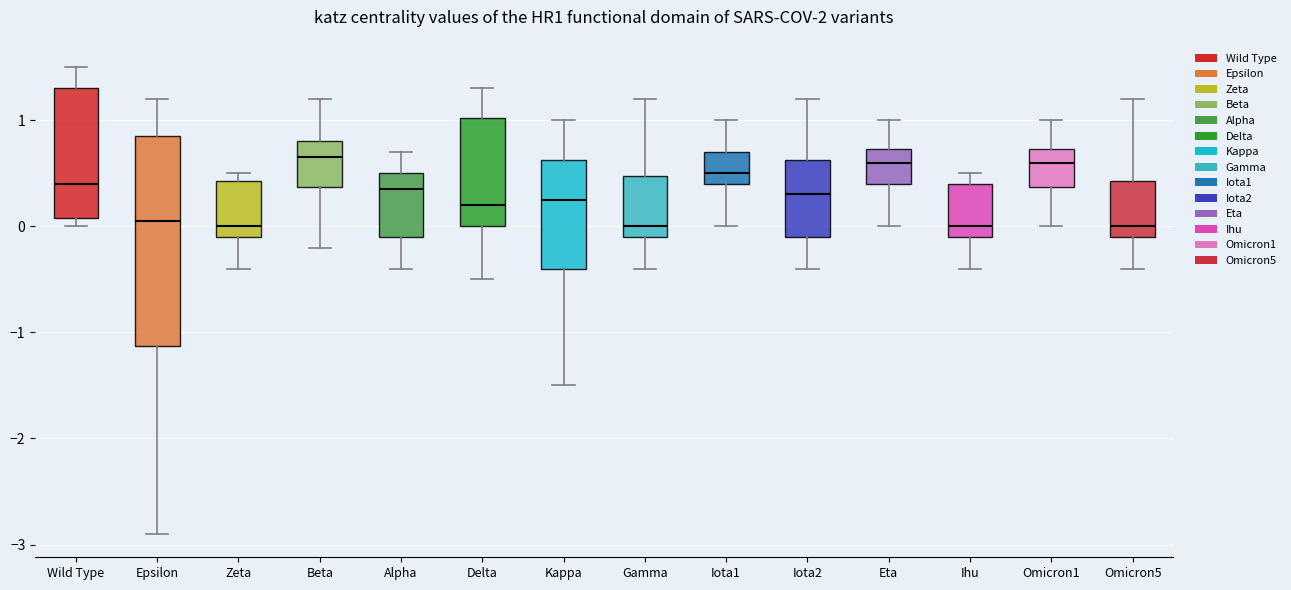

Reading left to right, read every box against the y-axis: the position of its median line, the range the box covers, and the ends of its whiskers. The values are not printed on the chart, so give them approximately, as read against the axis.

Wild Type: median 0.4, box 0.1 to 1.3, whiskers 0.0 to 1.5
Epsilon: median 0.1, box -1.1 to 0.9, whiskers -2.9 to 1.2
Zeta: median 0.0, box -0.1 to 0.4, whiskers -0.4 to 0.5
Beta: median 0.7, box 0.4 to 0.8, whiskers -0.2 to 1.2
Alpha: median 0.4, box -0.1 to 0.5, whiskers -0.4 to 0.7
Delta: median 0.2, box 0.0 to 1.0, whiskers -0.5 to 1.3
Kappa: median 0.3, box -0.4 to 0.6, whiskers -1.5 to 1.0
Gamma: median 0.0, box -0.1 to 0.5, whiskers -0.4 to 1.2
Iota1: median 0.5, box 0.4 to 0.7, whiskers 0.0 to 1.0
Iota2: median 0.3, box -0.1 to 0.6, whiskers -0.4 to 1.2
Eta: median 0.6, box 0.4 to 0.7, whiskers 0.0 to 1.0
Ihu: median 0.0, box -0.1 to 0.4, whiskers -0.4 to 0.5
Omicron1: median 0.6, box 0.4 to 0.7, whiskers 0.0 to 1.0
Omicron5: median 0.0, box -0.1 to 0.4, whiskers -0.4 to 1.2